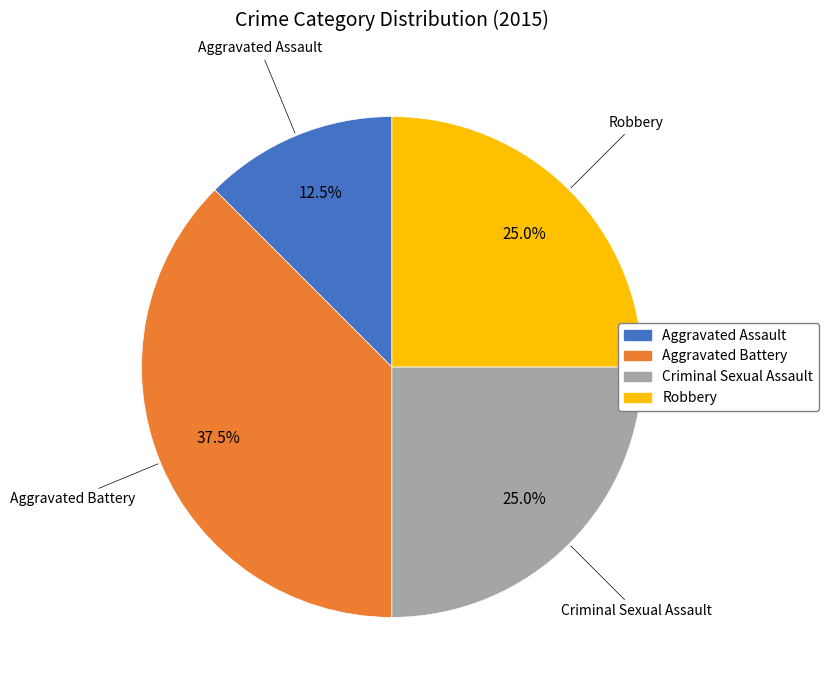

Count the number of slices in the pie.

4